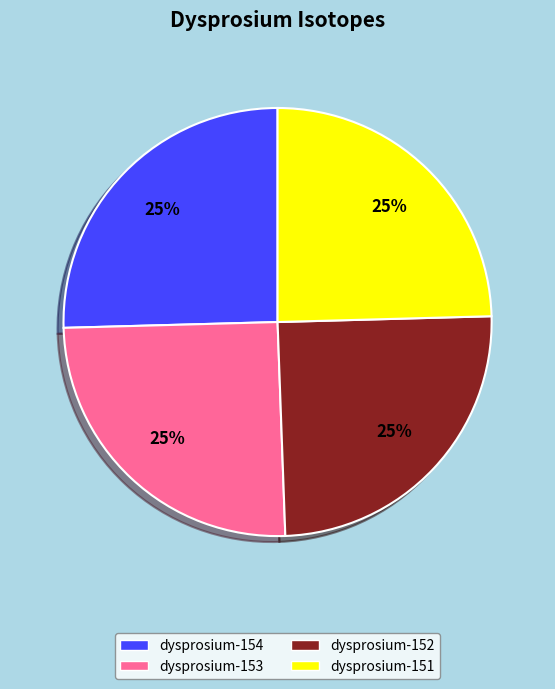

Is there any slice that represents more than half of the pie?

No